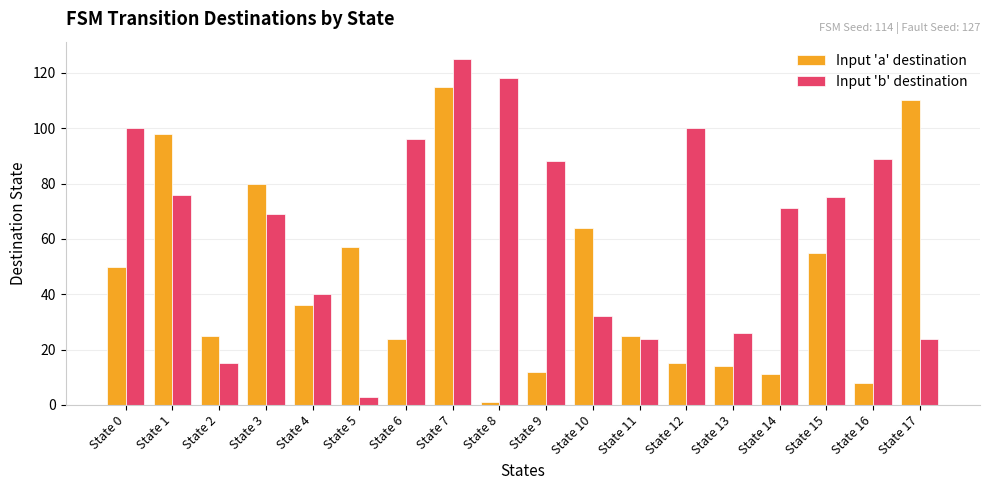

Reading right to left, what are all the values shown in this chart?

Input 'a' destination: 110	8	55	11	14	15	25	64	12	1	115	24	57	36	80	25	98	50
Input 'b' destination: 24	89	75	71	26	100	24	32	88	118	125	96	3	40	69	15	76	100